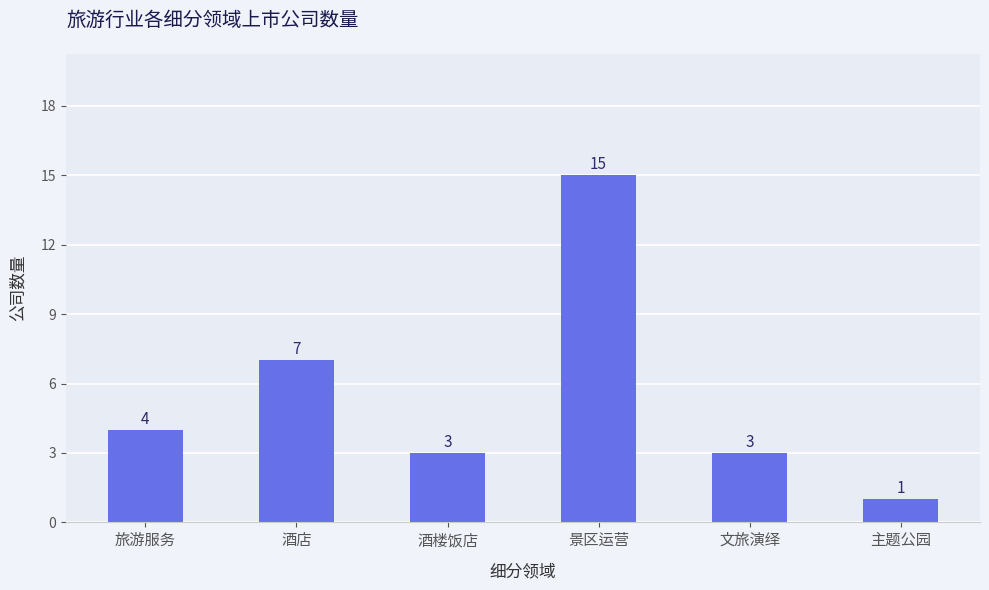

Reading left to right, what are all the values shown in this chart?

旅游服务=4	酒店=7	酒楼饭店=3	景区运营=15	文旅演绎=3	主题公园=1